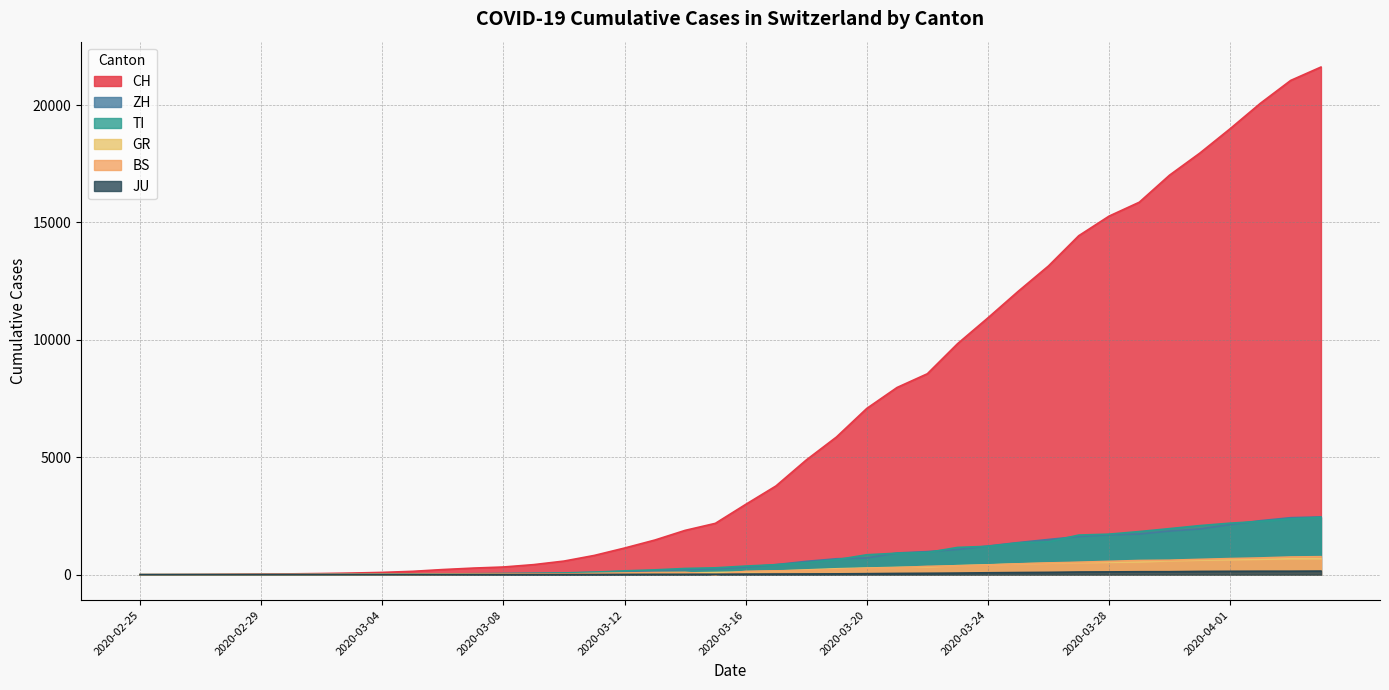

Is the value of JU at 2020-03-03 greater than the value of CH at 2020-02-27?

No